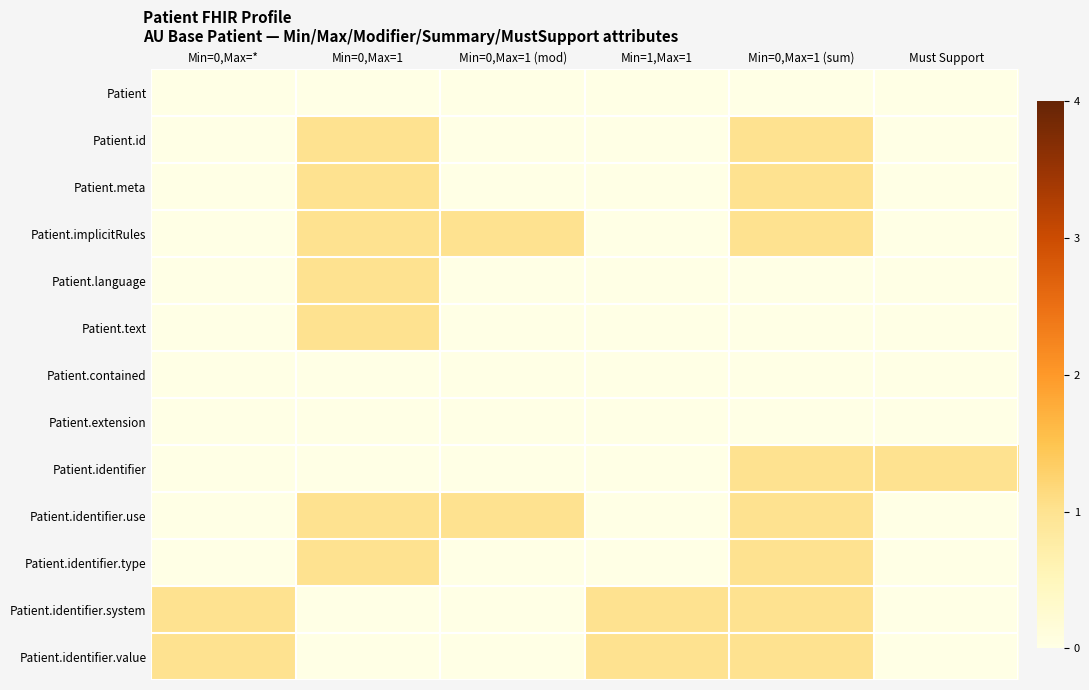

What is the total value across all series at Min=0,Max=1 (mod)?

2